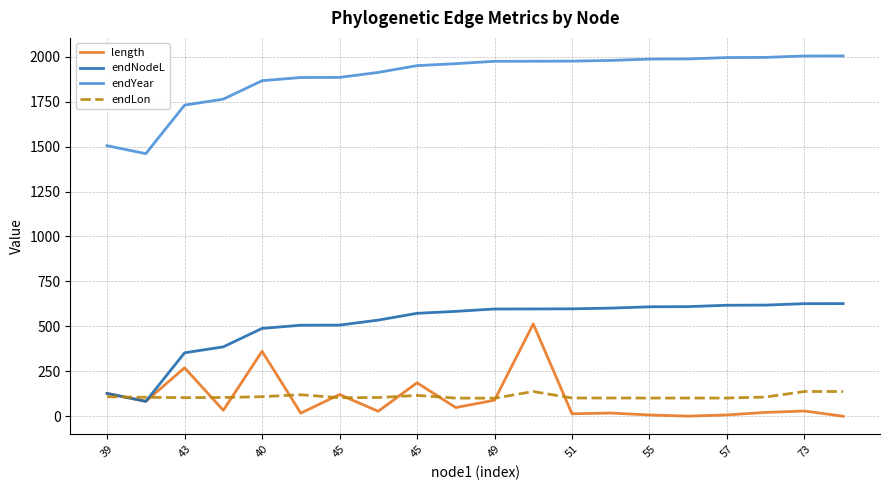

Which series has the largest total across all categories?

endYear